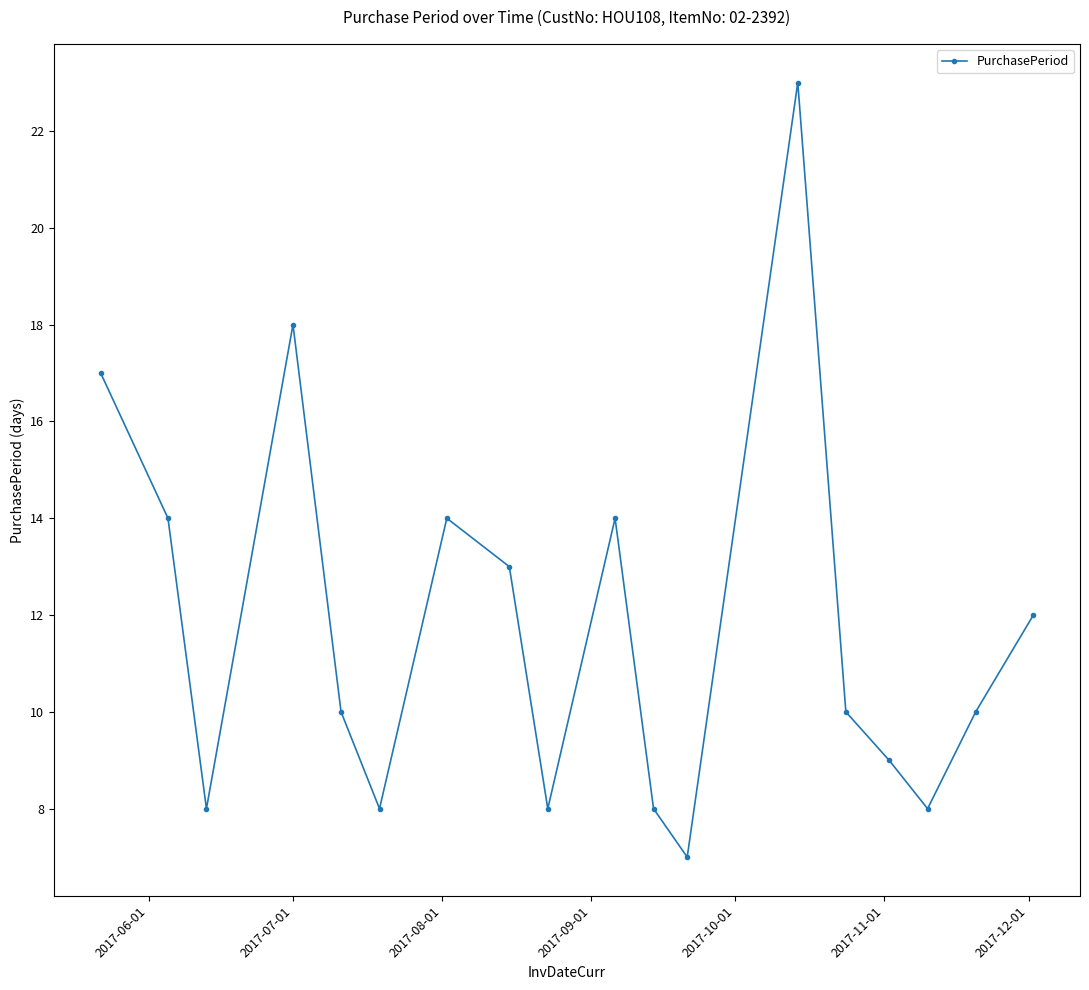

What is the value of the 11th point from the left?

8